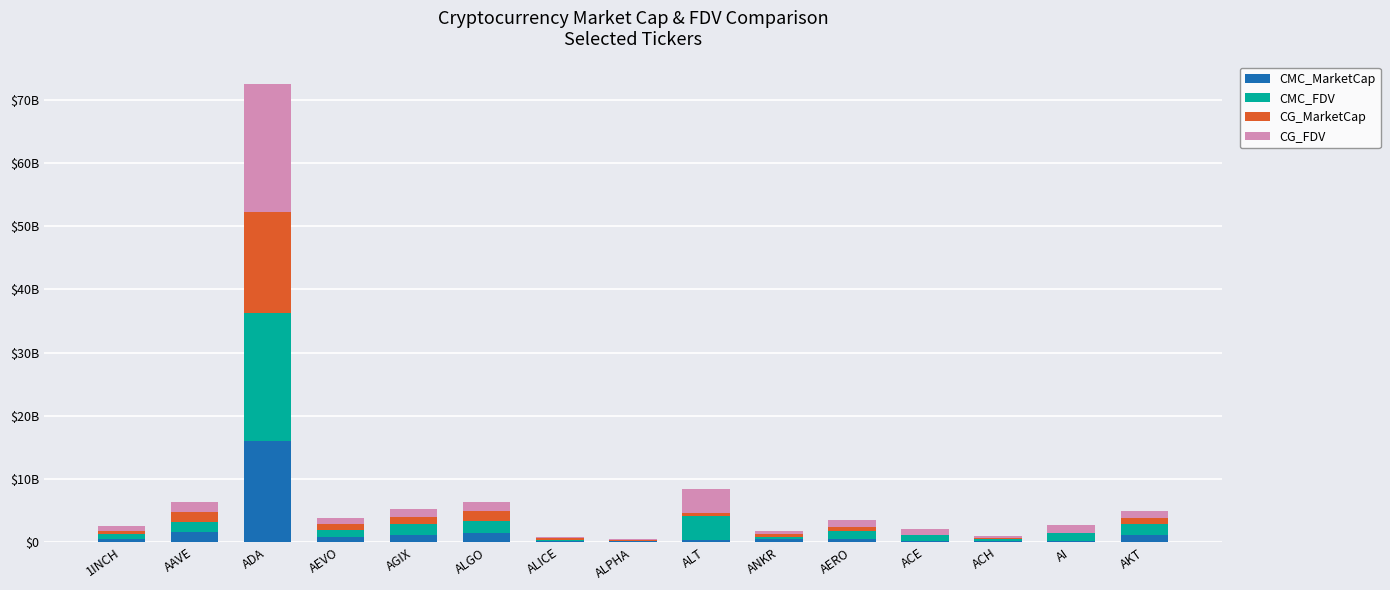

Does the chart contain stacked bars?

Yes